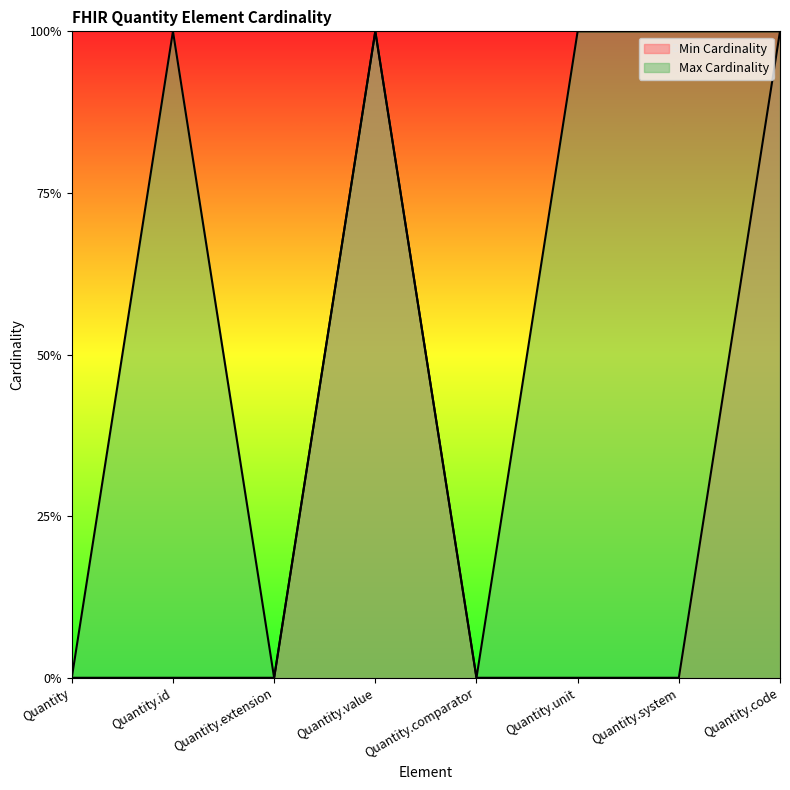

True or false: Min Cardinality and Max Cardinality intersect in this chart.

False